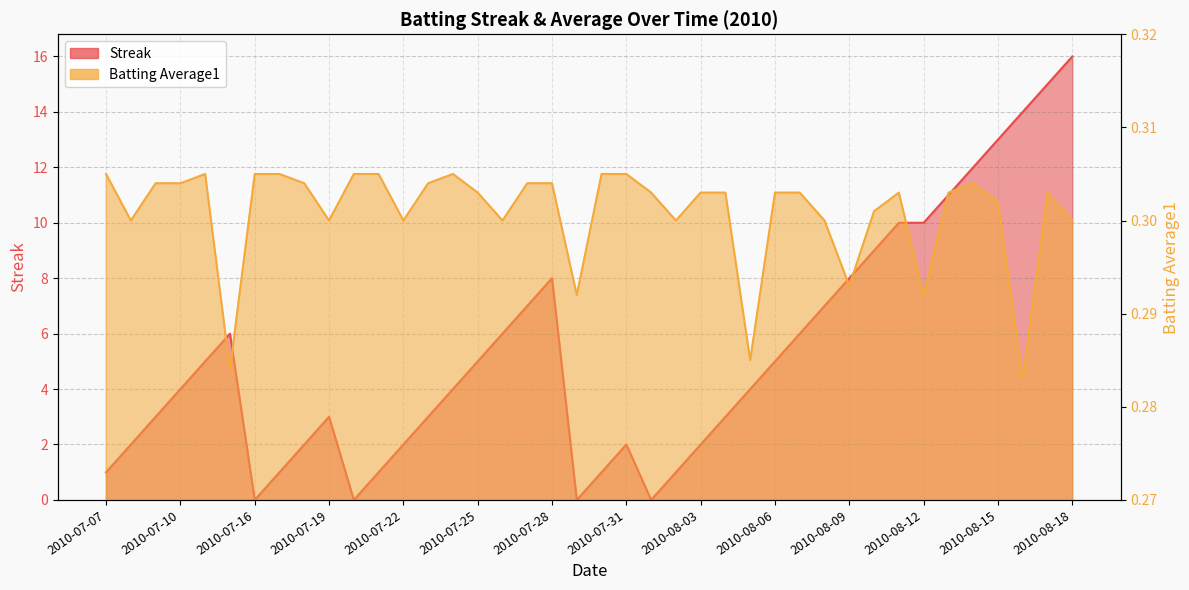

Rank the series by their average value, from lowest to highest.

Batting Average1, Streak